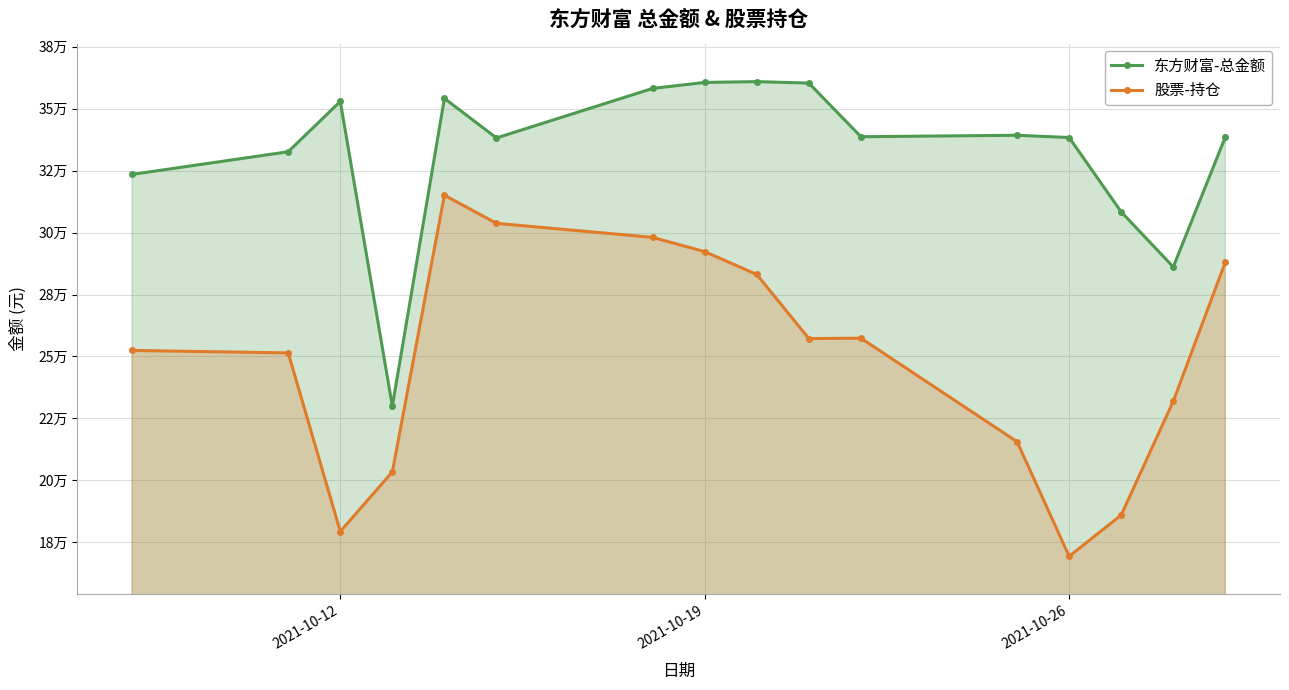

True or false: 股票-持仓 and 东方财富-总金额 cross at least once.

False